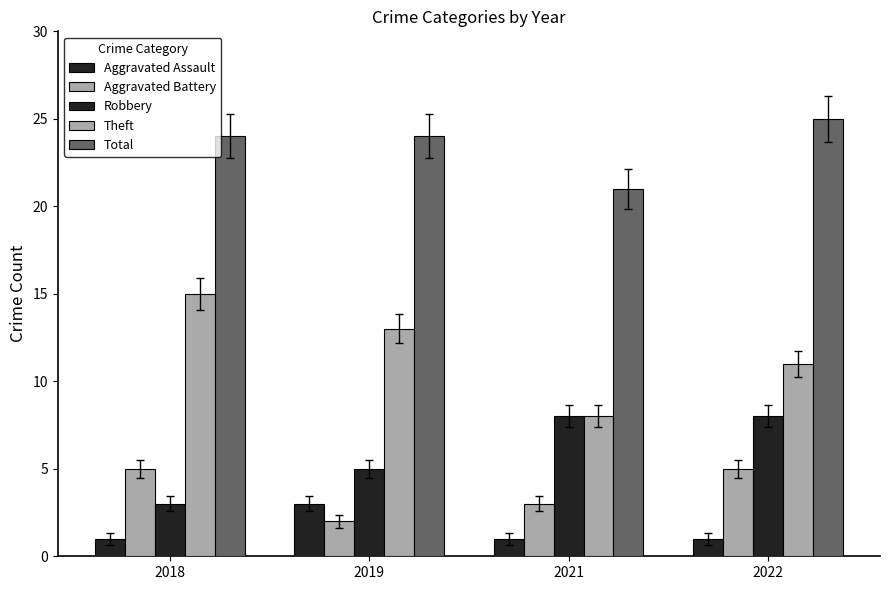

Reading left to right, list all the values displayed in this chart.

Aggravated Assault: 2018=1	2019=3	2021=1	2022=1
Aggravated Battery: 2018=5	2019=2	2021=3	2022=5
Robbery: 2018=3	2019=5	2021=8	2022=8
Theft: 2018=15	2019=13	2021=8	2022=11
Total: 2018=24	2019=24	2021=21	2022=25